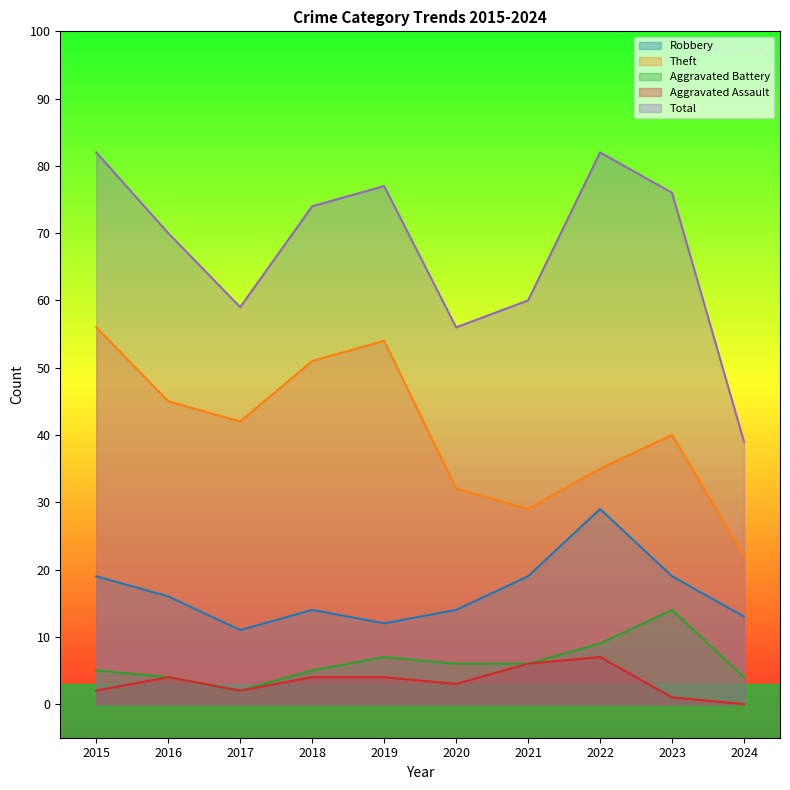

Reading left to right, extract all data points from this chart.

Robbery: 19	16	11	14	12	14	19	29	19	13
Theft: 56	45	42	51	54	32	29	35	40	22
Aggravated Battery: 5	4	2	5	7	6	6	9	14	4
Aggravated Assault: 2	4	2	4	4	3	6	7	1	0
Total: 82	70	59	74	77	56	60	82	76	39